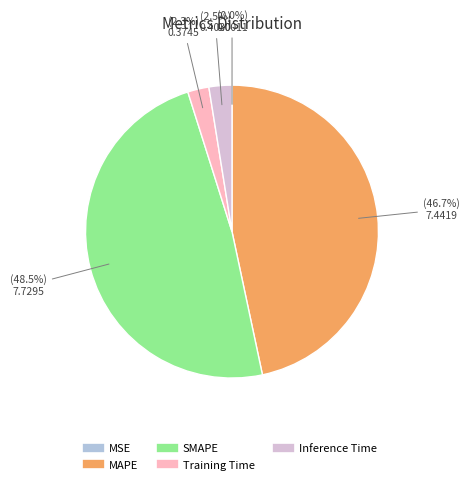

What portion of the pie excludes Inference Time?

97.5%